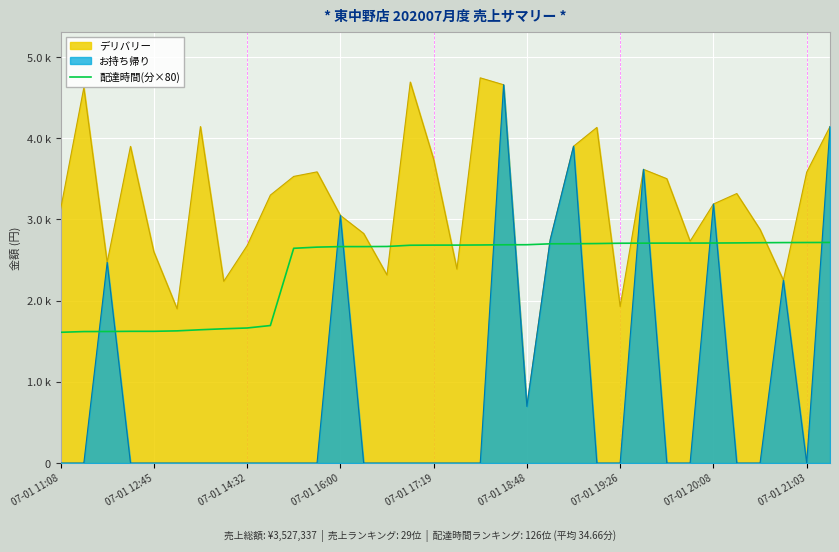

How many data points does each series have?

34